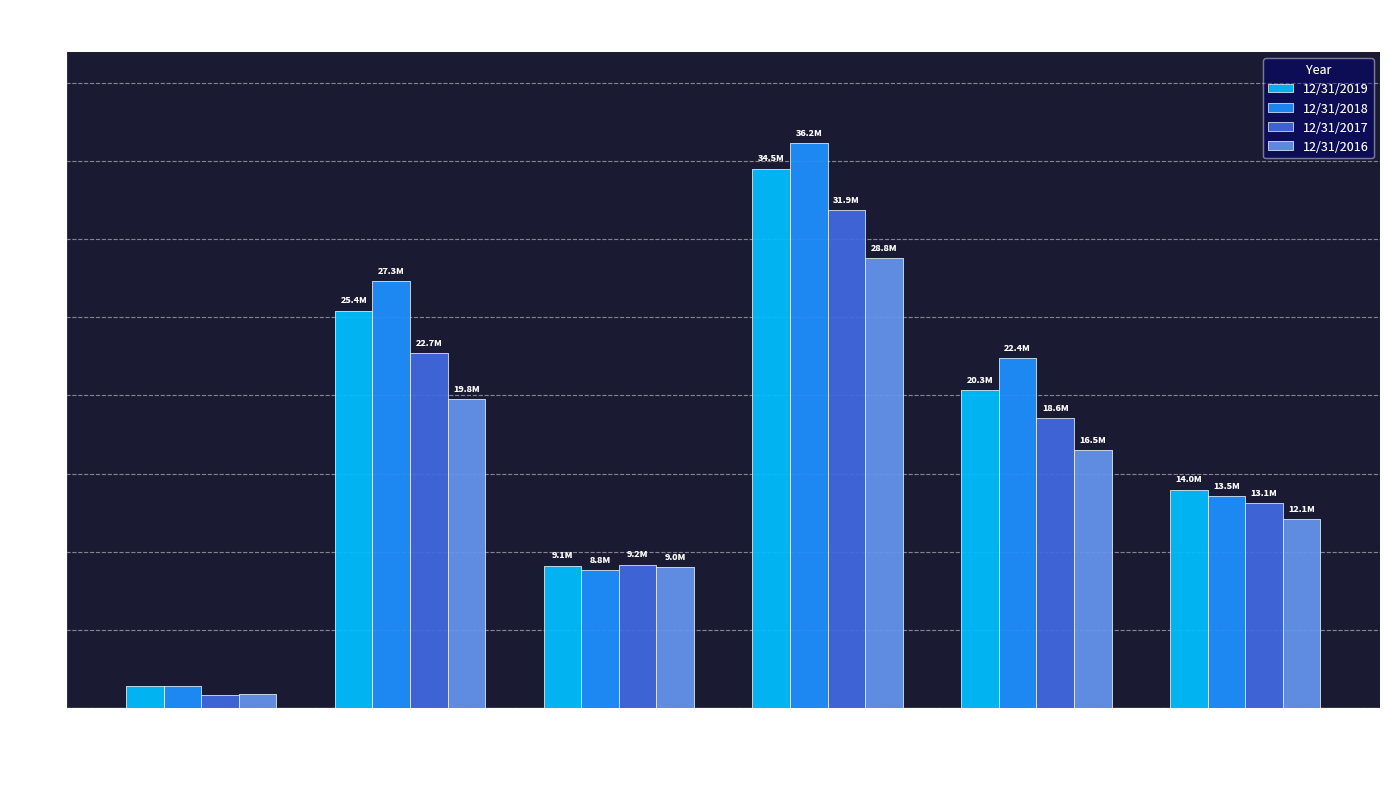

What are all the series names shown in the legend?

12/31/2019, 12/31/2018, 12/31/2017, 12/31/2016